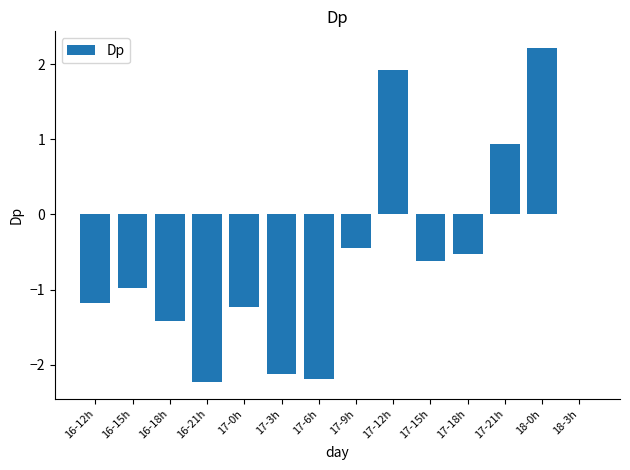

The value at 17-0h is -1.7. True or false?

False